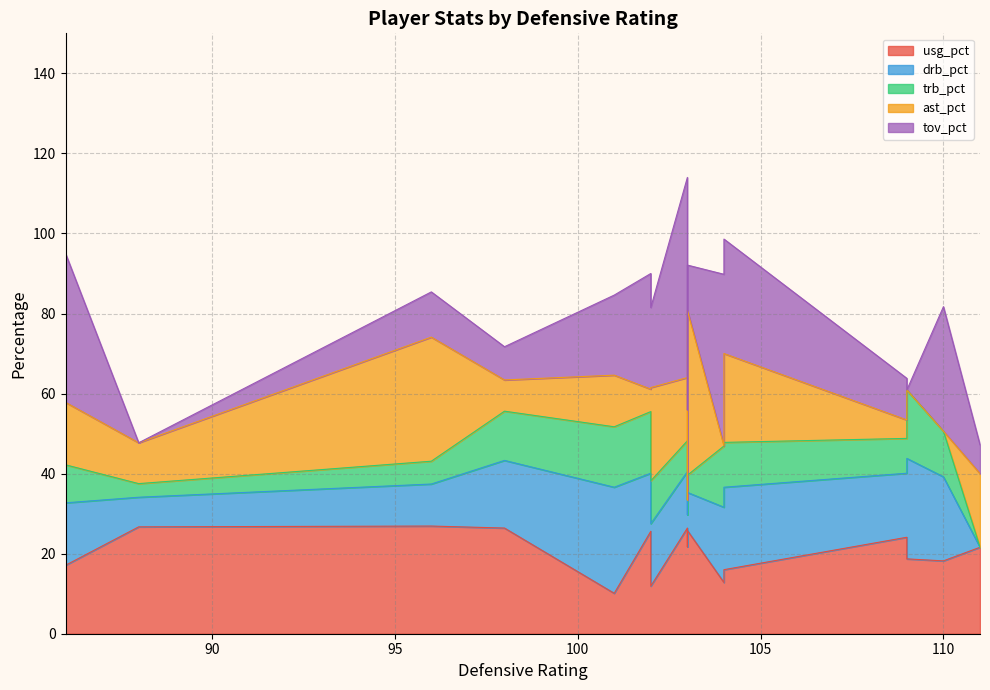

Which category has the highest value in the drb_pct series?

101